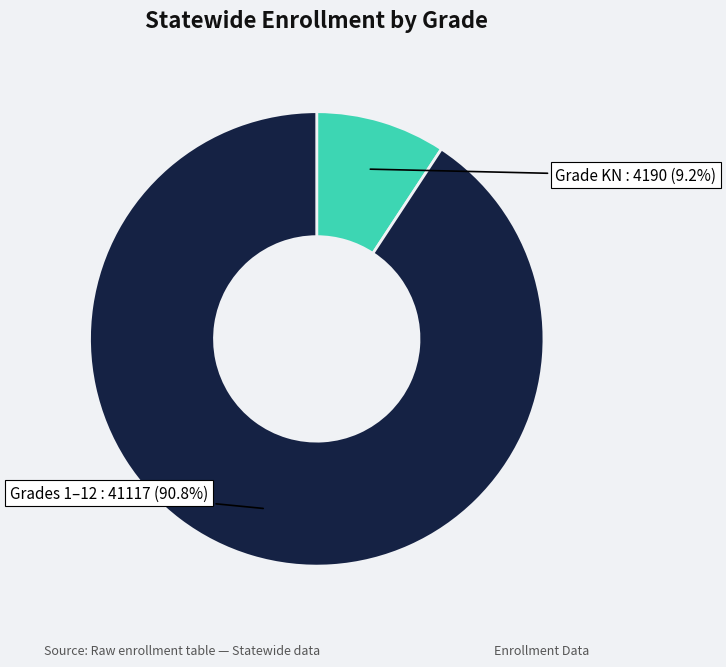

To the nearest percent, what is the difference between the largest and smallest slice percentages?

82%